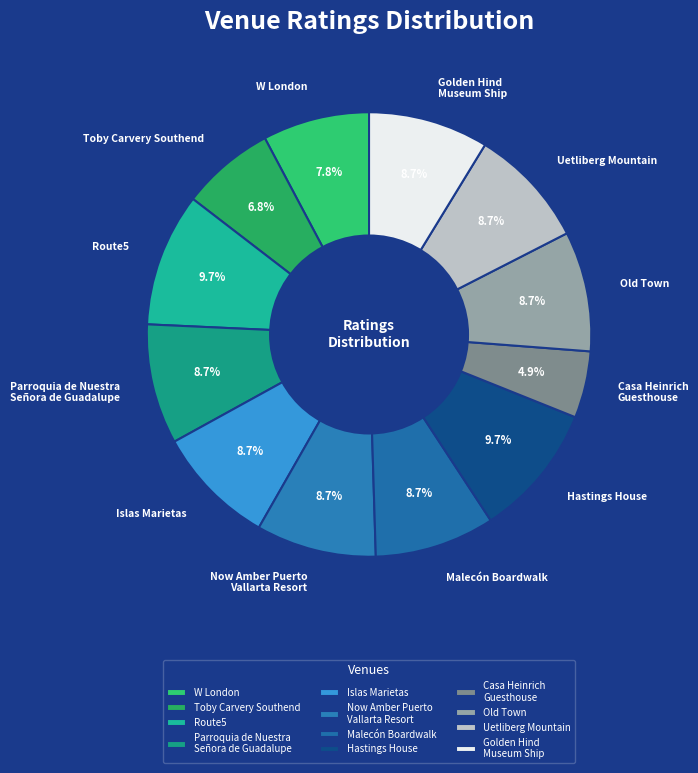

To the nearest percent, what is the combined percentage of W London and Malecón Boardwalk?

17%